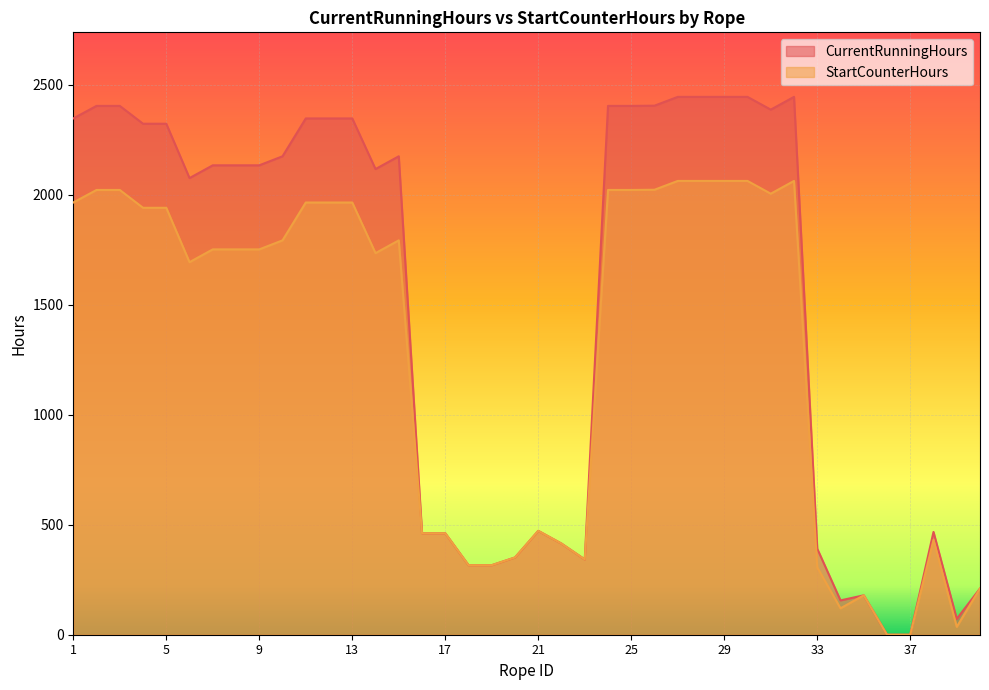

Reading right to left, what are all the values shown in this chart?

CurrentRunningHours: 40=210	39=72	38=467	37=0	36=0	35=179	34=156	33=391	32=2444	31=2386	30=2444	29=2444	28=2444	27=2444	26=2404	25=2403	24=2403	23=342	22=414	21=472	20=351	19=316	18=316	17=461	16=461	15=2174	14=2116	13=2346	12=2346	11=2346	10=2174	9=2133	8=2133	7=2133	6=2075	5=2322	4=2322	3=2403	2=2403	1=2346
StartCounterHours: 40=210	39=36	38=431	37=0	36=0	35=179	34=120	33=306	32=2062	31=2004	30=2062	29=2062	28=2062	27=2062	26=2022	25=2021	24=2021	23=342	22=414	21=472	20=351	19=316	18=316	17=461	16=461	15=1792	14=1734	13=1964	12=1964	11=1964	10=1792	9=1751	8=1751	7=1751	6=1693	5=1940	4=1940	3=2021	2=2021	1=1964